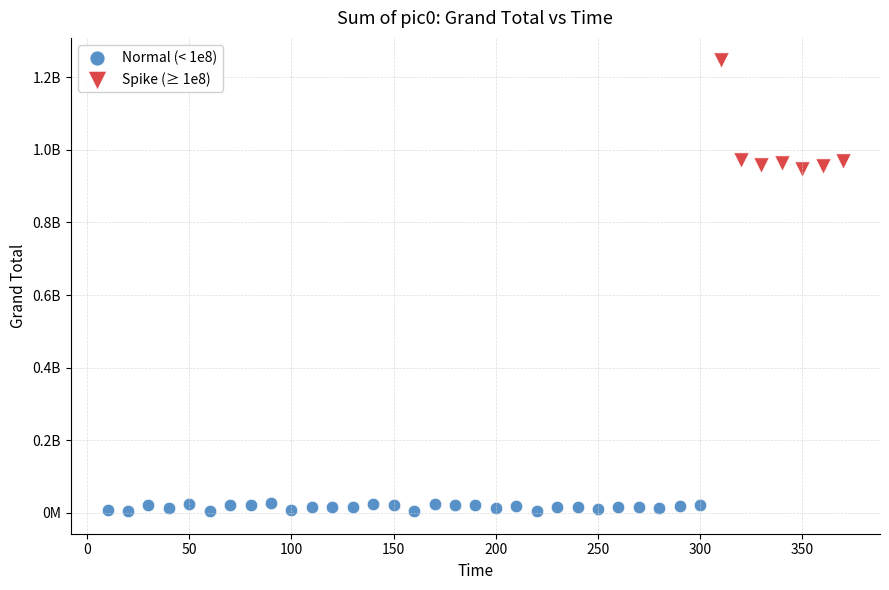

What are all the series names shown in the legend?

Normal (< 1e8), Spike (≥ 1e8)